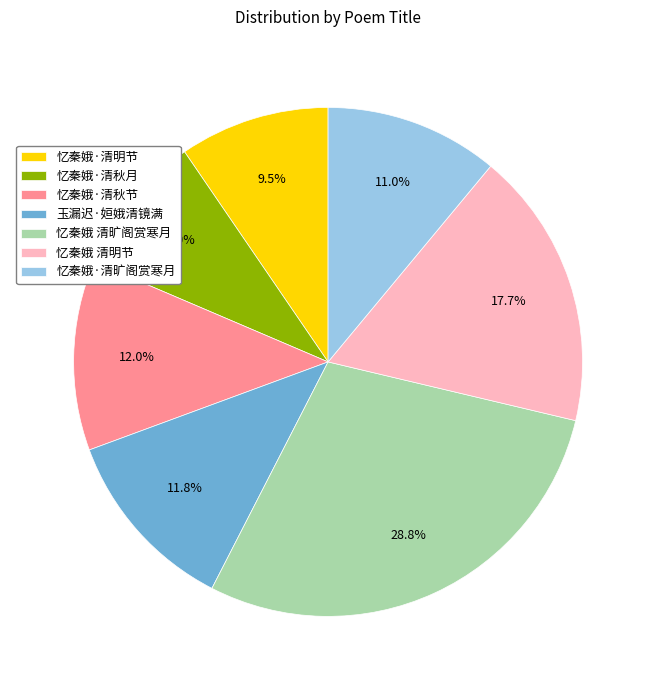

Is it true that 忆秦娥·清秋节 is 6% of the pie?

False